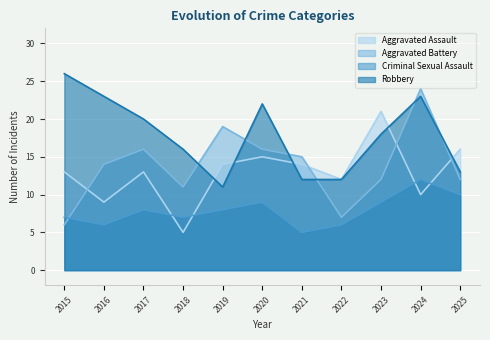

What is the sum of all Aggravated Battery values?

152